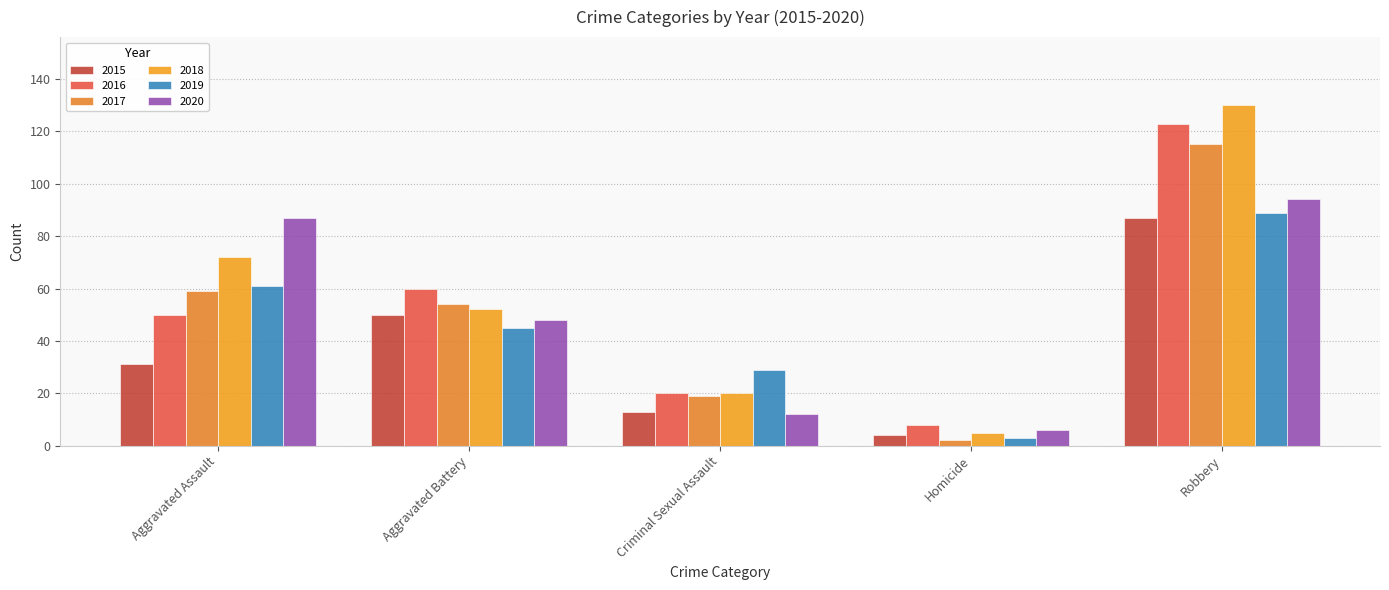

Reading left to right, what are all the values shown in this chart?

2015: 31	50	13	4	87
2016: 50	60	20	8	123
2017: 59	54	19	2	115
2018: 72	52	20	5	130
2019: 61	45	29	3	89
2020: 87	48	12	6	94